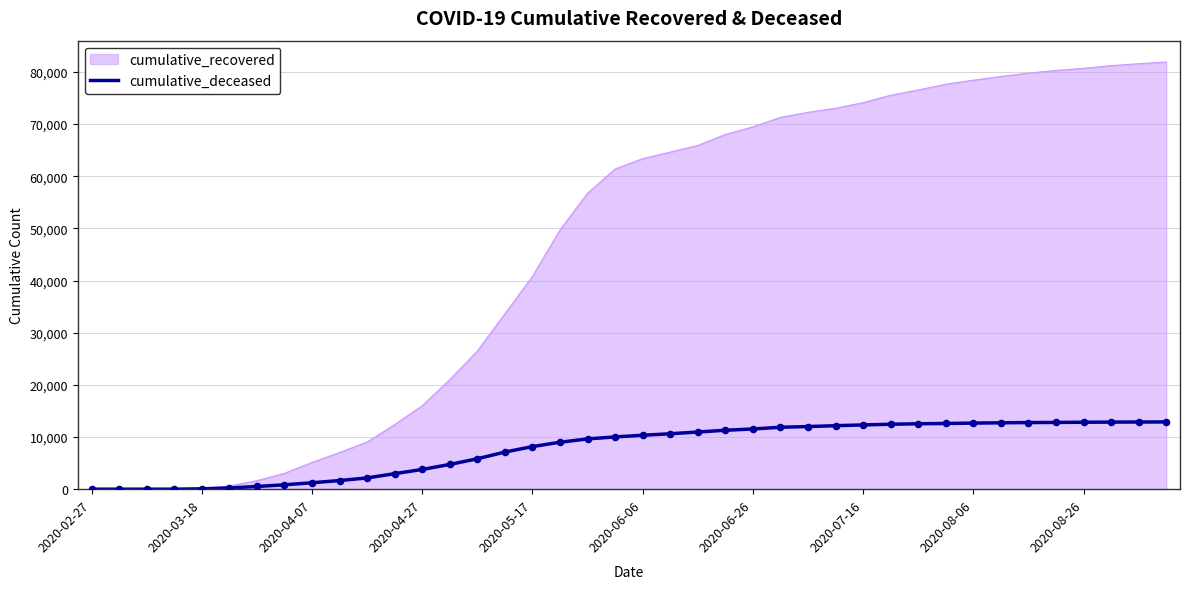

Which series has the largest range (max minus min)?

cumulative_recovered